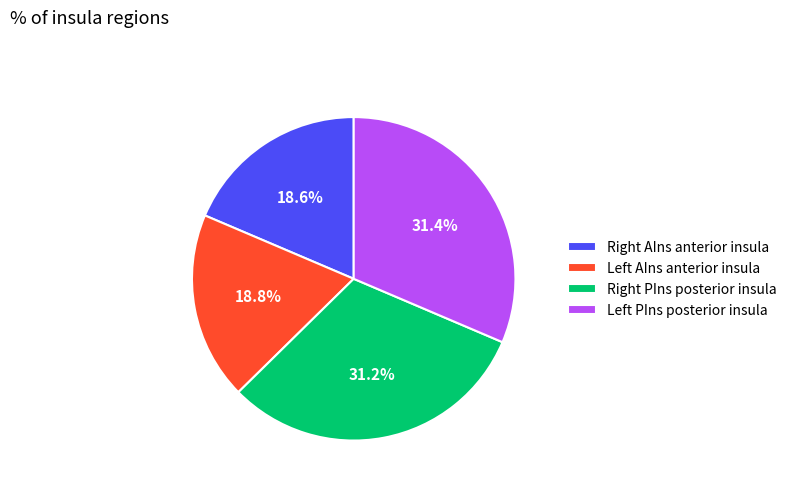

How many segments does this pie chart have?

4